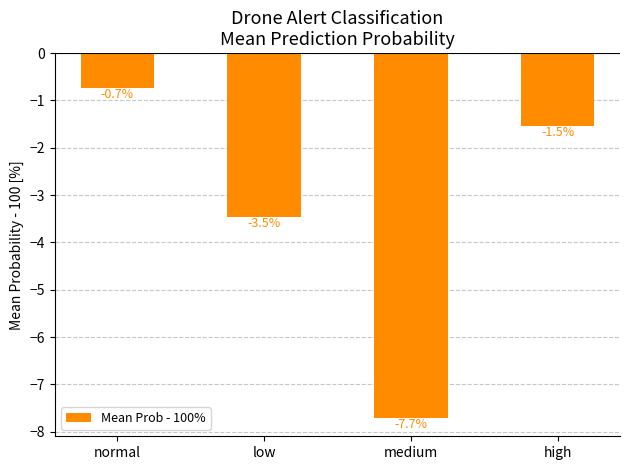

List the labels in order of value, largest first.

normal, high, low, medium